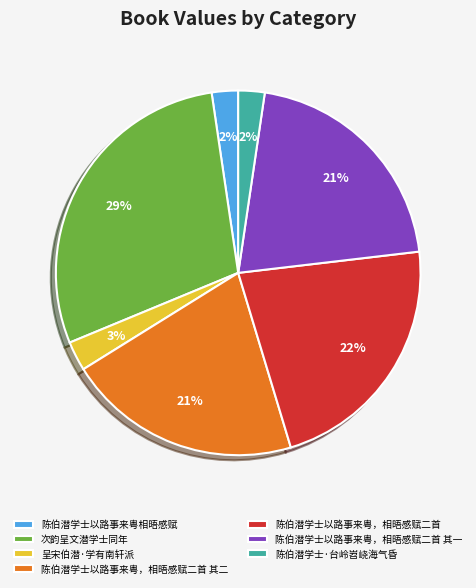

Is there a majority slice in this chart?

No